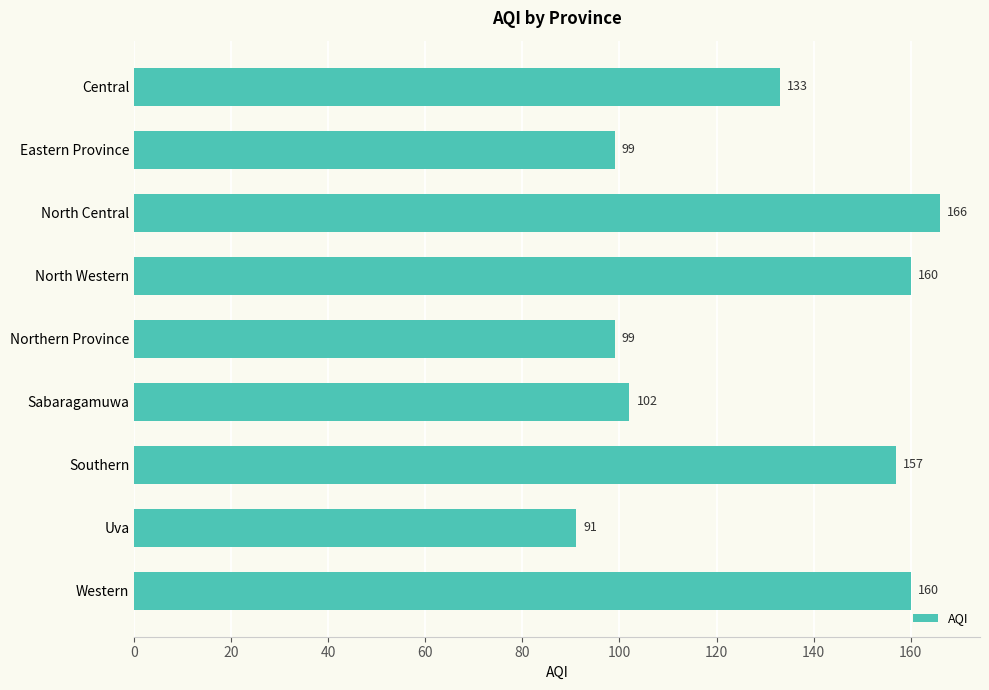

Where is the data nearest to the value 128?

Central